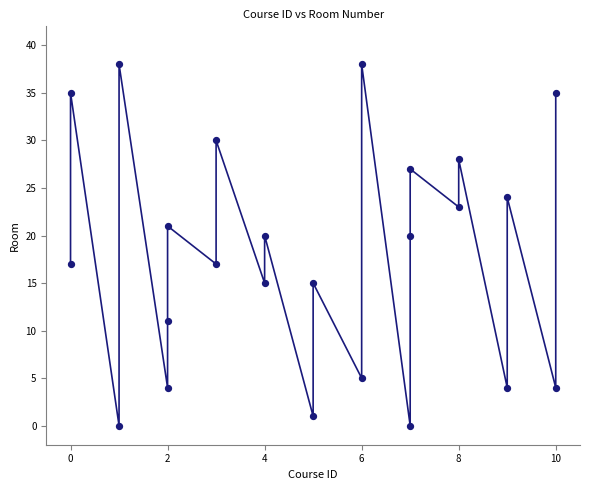

What is the range of X values (max minus min)?

10